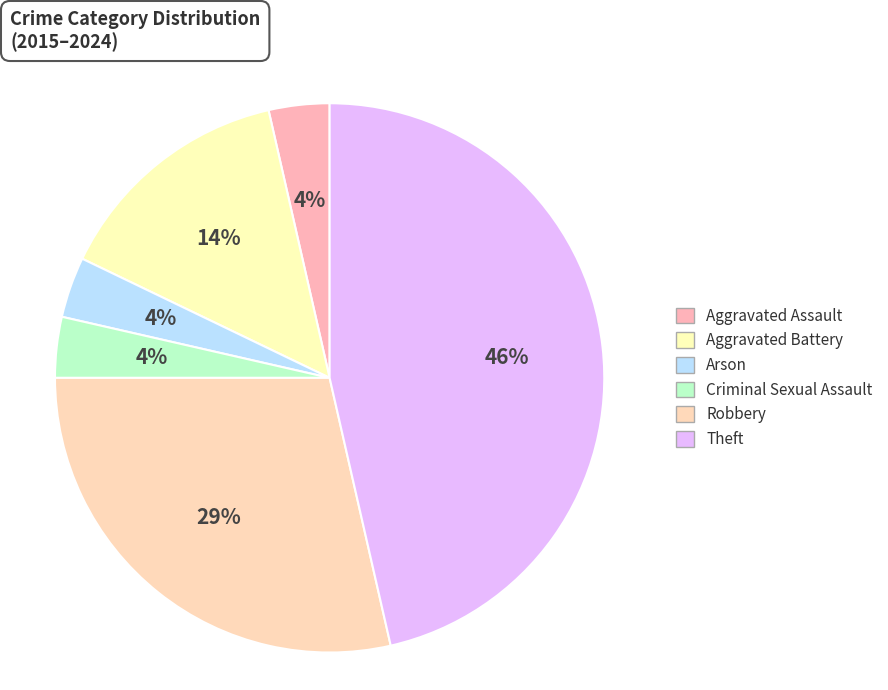

Is Aggravated Assault the majority of the pie?

No